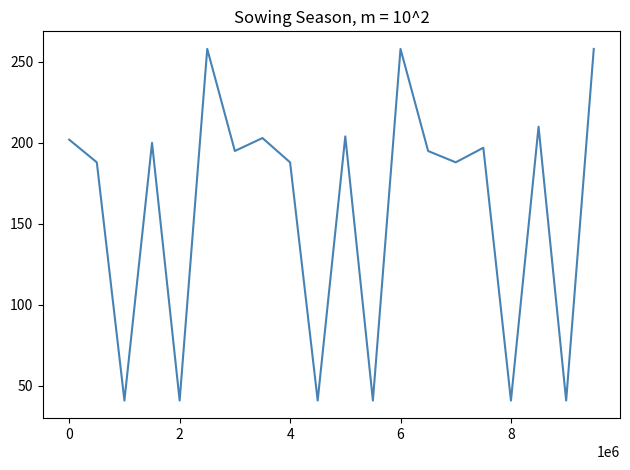

What is the minimum value shown in the chart?

41